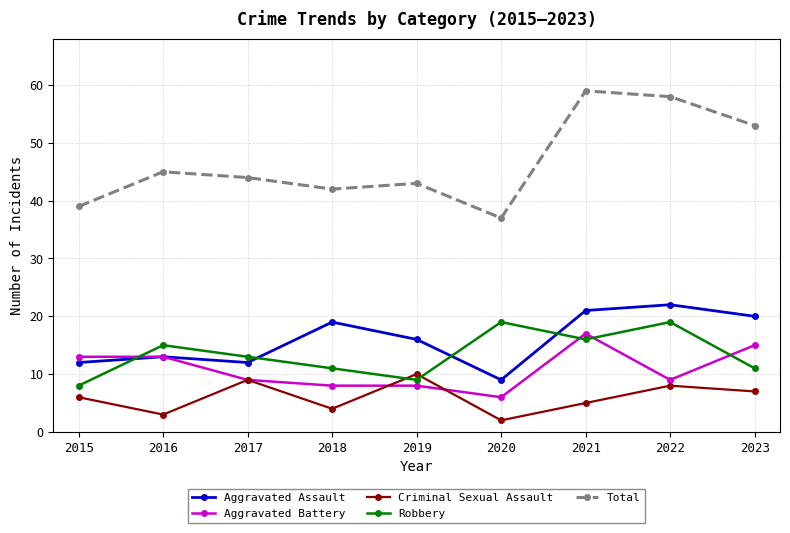

What is the value of the Robbery point at the 4th from the left?

11